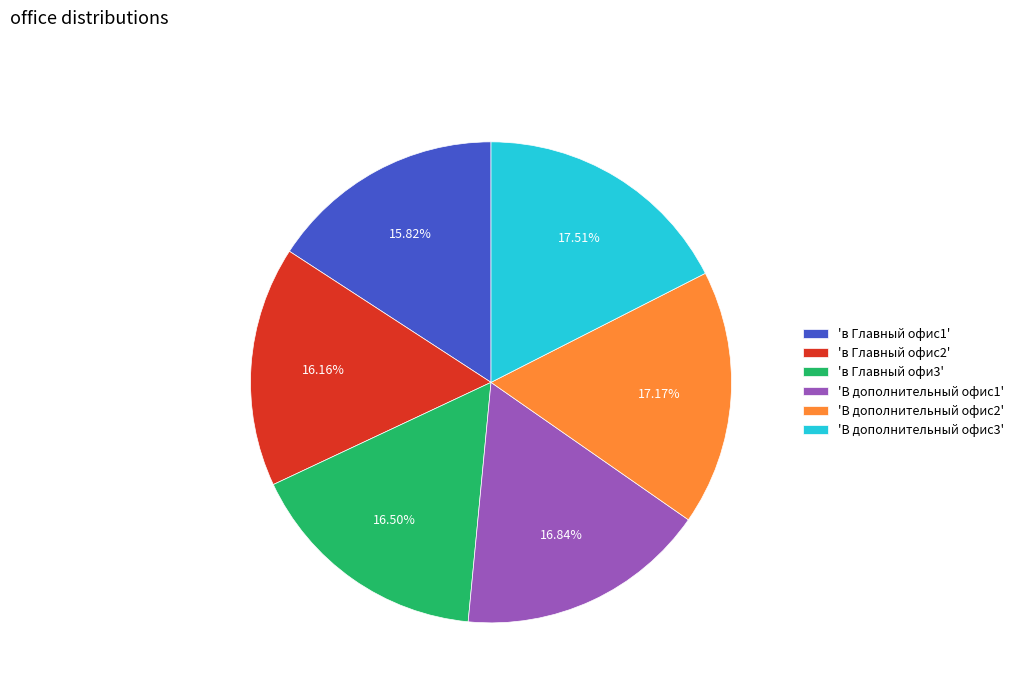

Combined, do 'В дополнительный офис2' and 'В дополнительный офис1' account for over 50%?

No